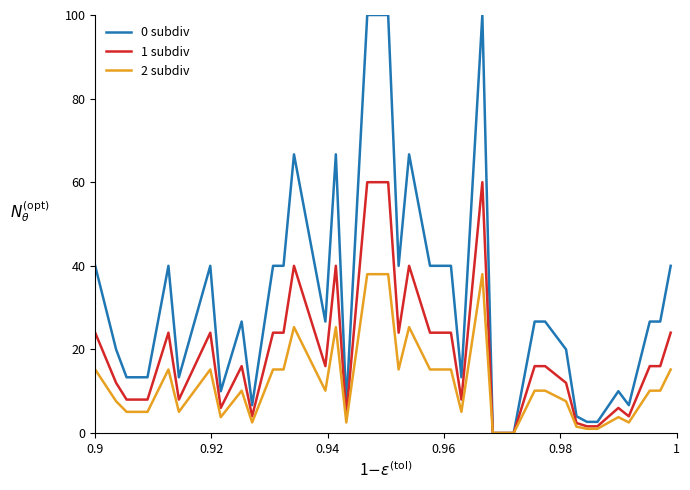

Rank the series by their average value, from highest to lowest.

0 subdiv, 1 subdiv, 2 subdiv